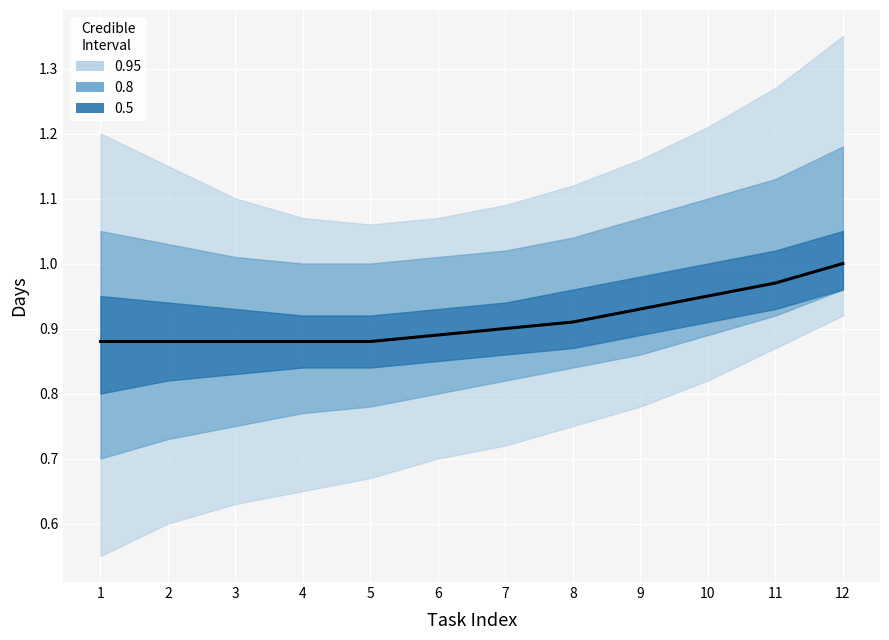

The value at 8 is 1.4. True or false?

False